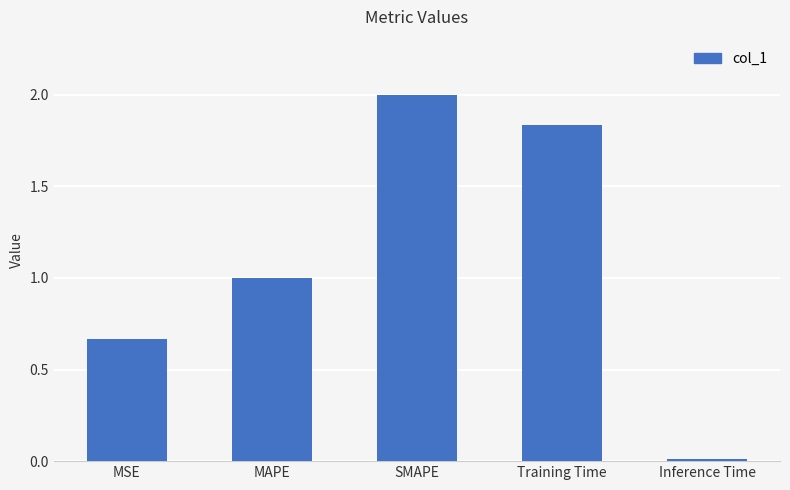

Which has a higher value, MAPE or MSE?

MAPE